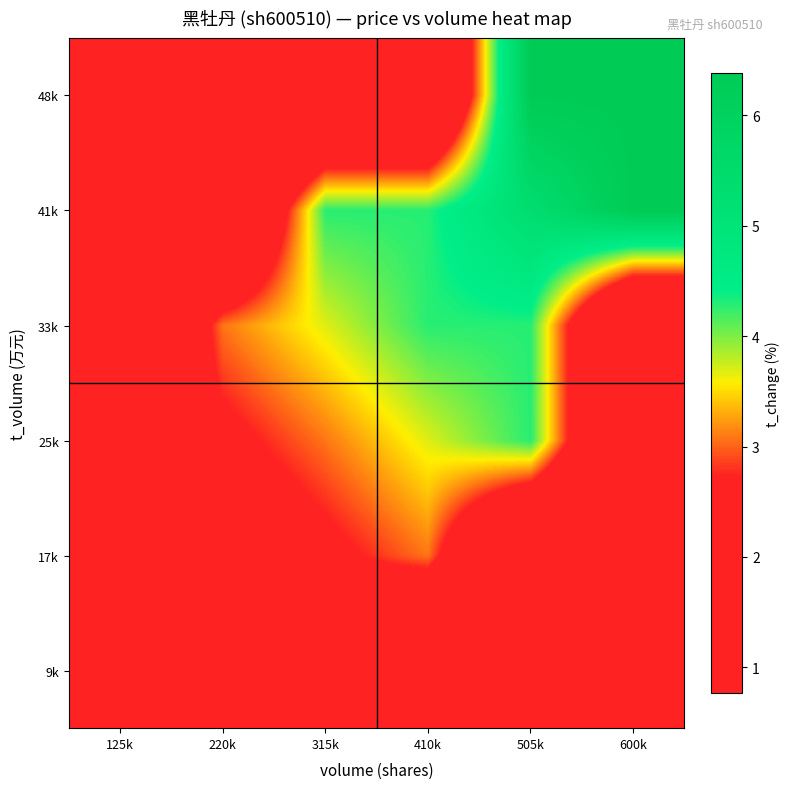

How many categories are shown in the chart?

6